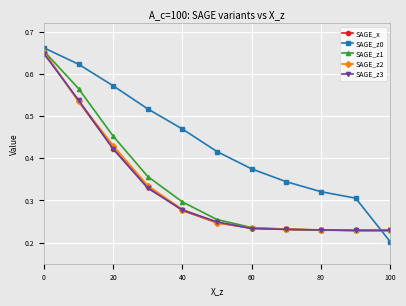

True or false: SAGE_z2 has more than 2 points higher than both neighbors.

False